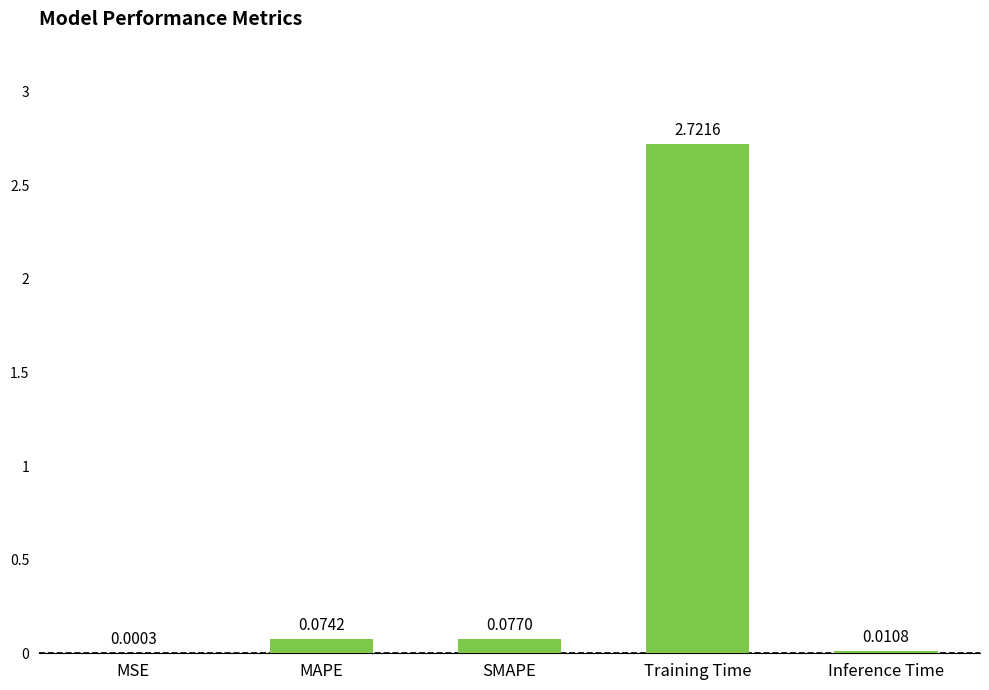

Which label corresponds to the largest value in the chart?

Training Time